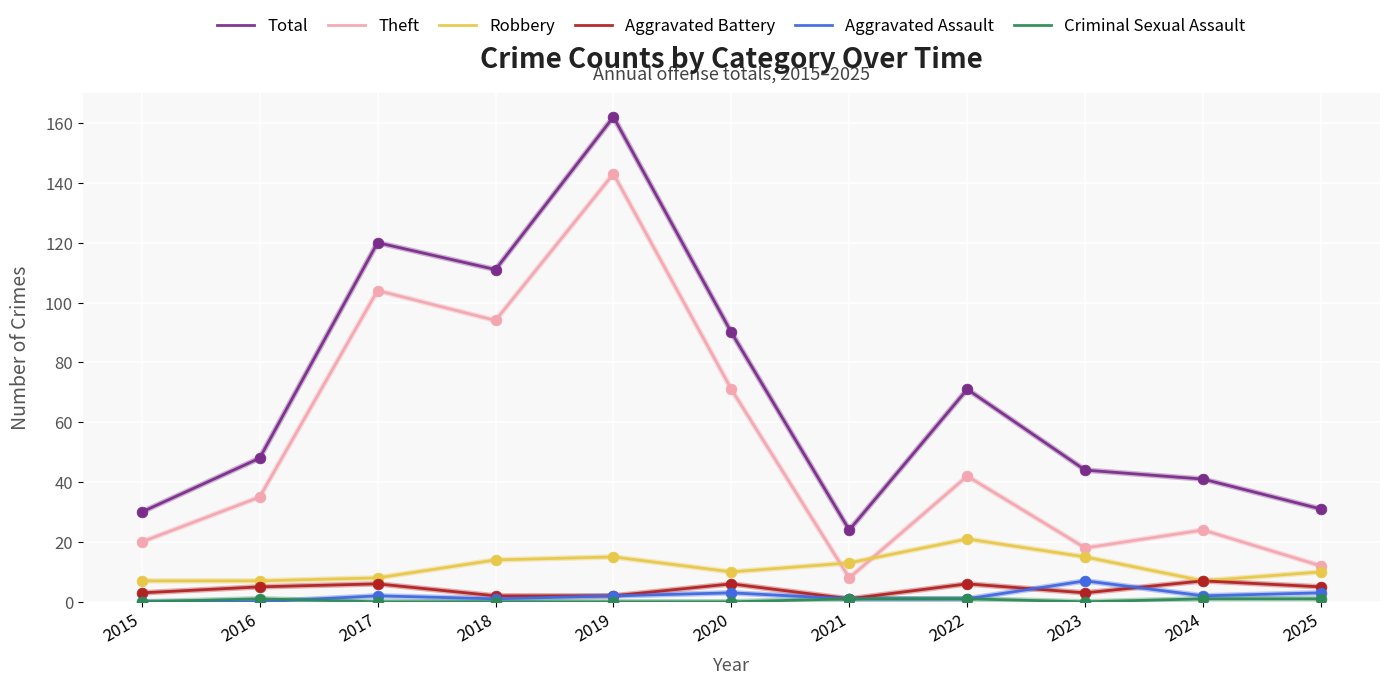

Which series has the widest spread of values?

Total